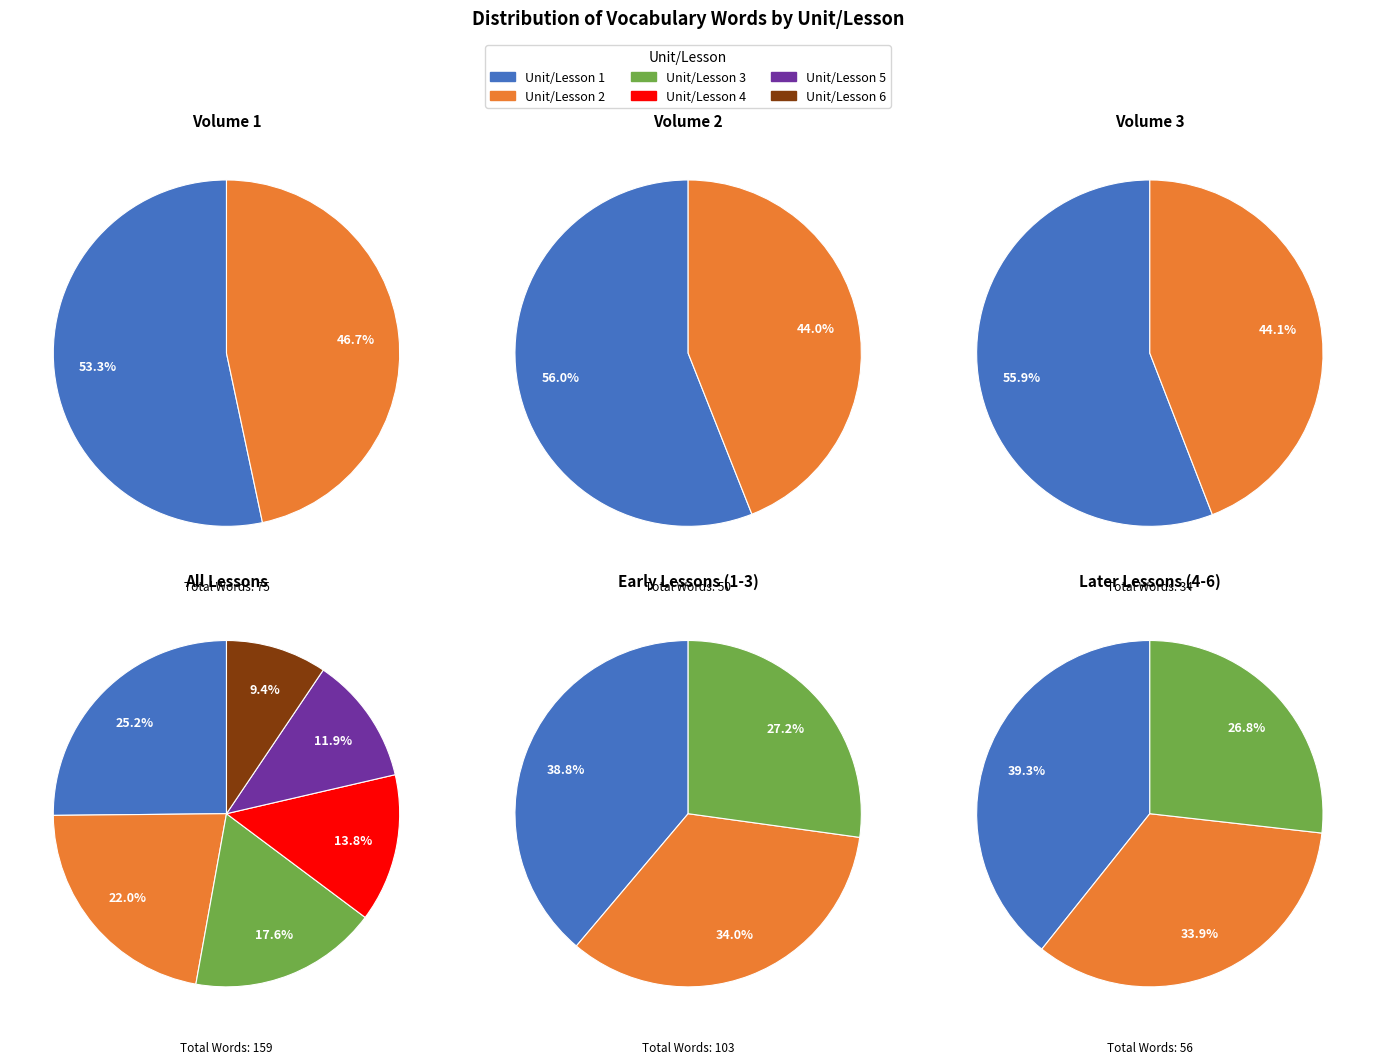

Which category has the smallest portion of the pie?

Unit/Lesson 6